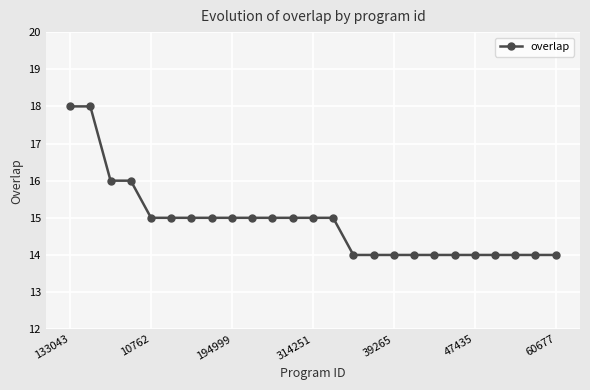

How many lines are shown in the chart?

1